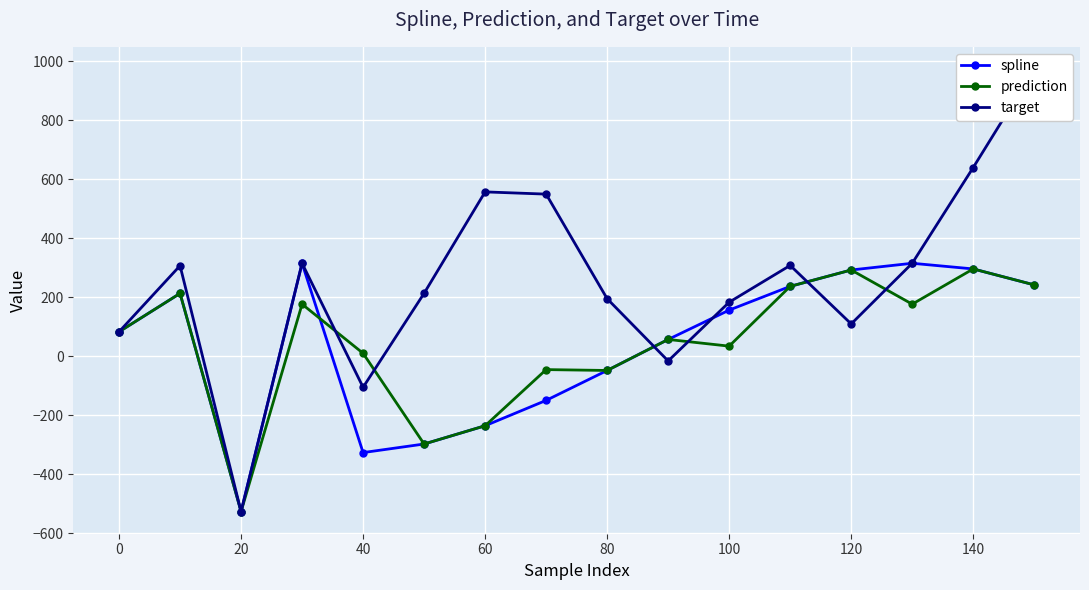

Reading left to right, list all the values displayed in this chart.

spline: 83.0	213.0	-526.2	315.1	-326.3	-297.2	-235.4	-149.4	-48.1	57.0	156.4	236.9	292.3	315.1	295.9	241.9
prediction: 83.0	213.0	-526.2	176.6	10.1	-297.2	-235.4	-45.1	-48.1	57.0	34.3	236.9	292.3	176.6	295.9	241.9
target: 83.0	307.0	-526.2	315.1	-105.1	213.4	556.9	549.4	195.0	-15.8	183.2	307.8	109.6	315.1	639.5	973.4